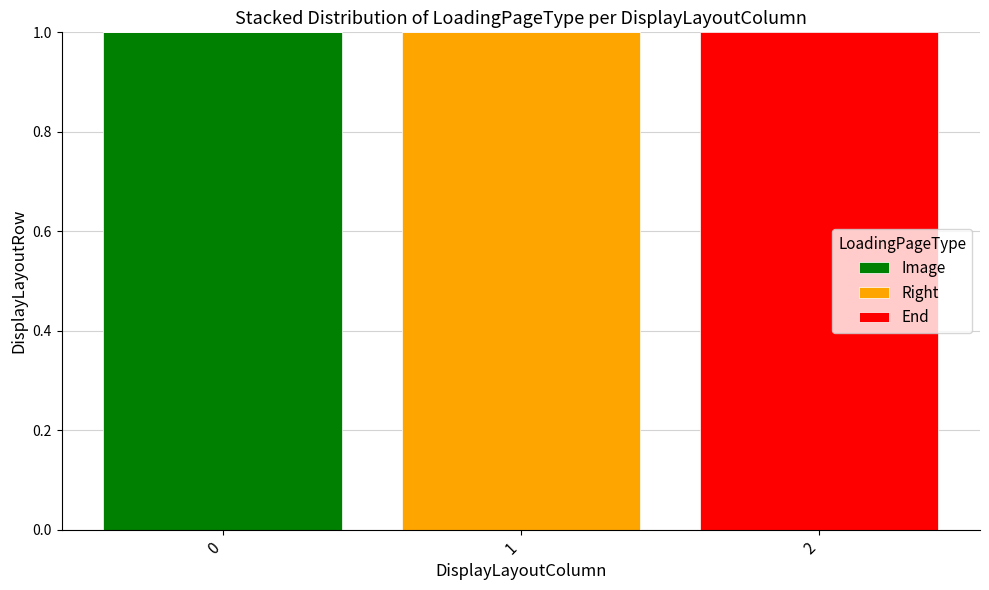

Count the number of categories in the chart.

3